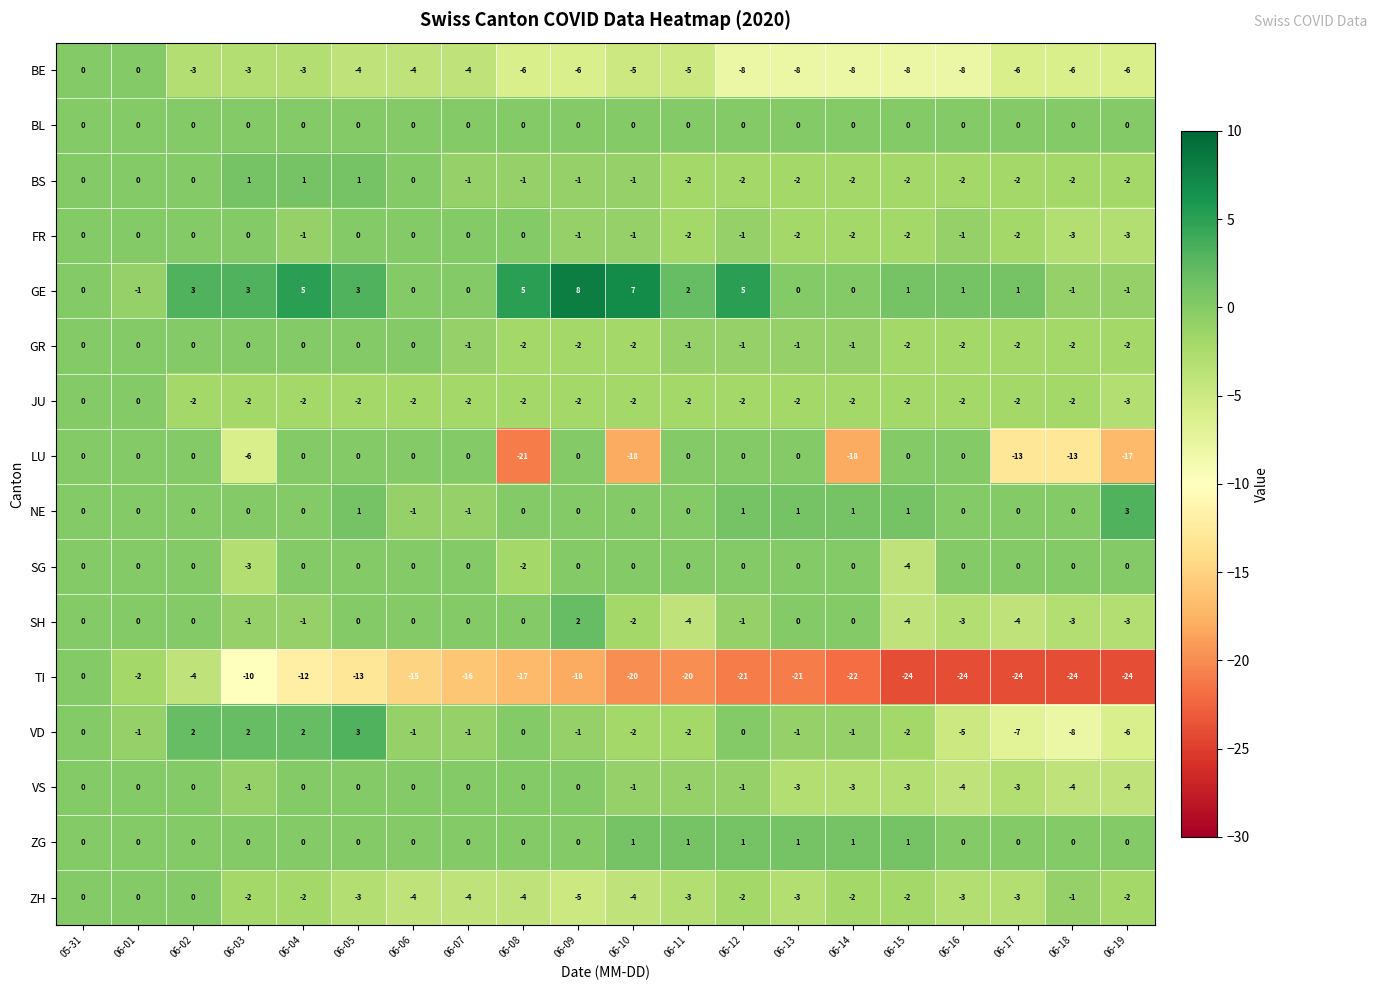

The value of ZH at 06-14 is -2. True or false?

True